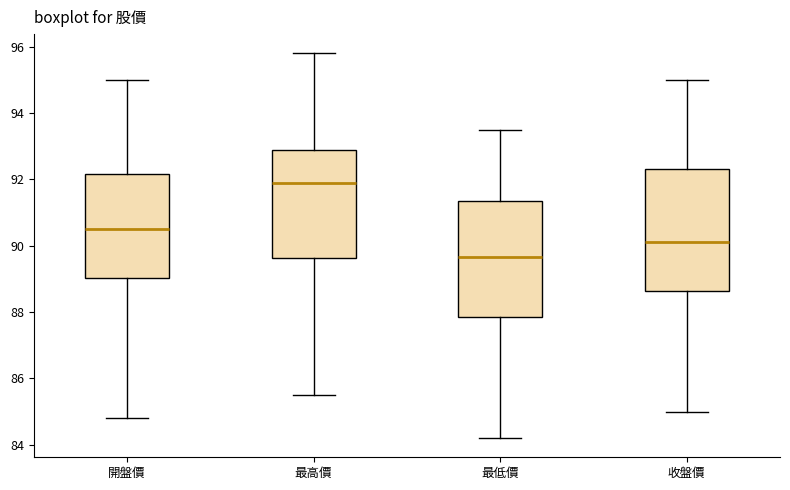

Where does the median line of the box for 最低價 sit on the y-axis? The values are not printed on the chart, so give them approximately, as read against the axis.

89.6